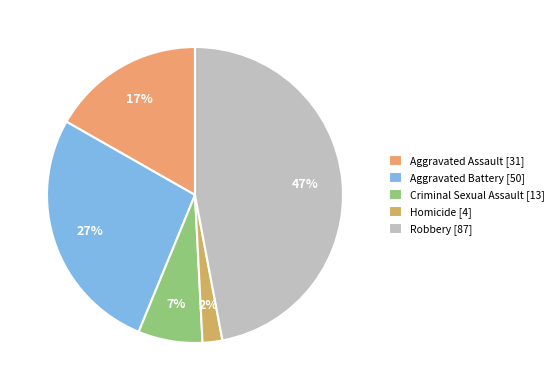

True or false: Aggravated Battery accounts for 27% of the total.

True